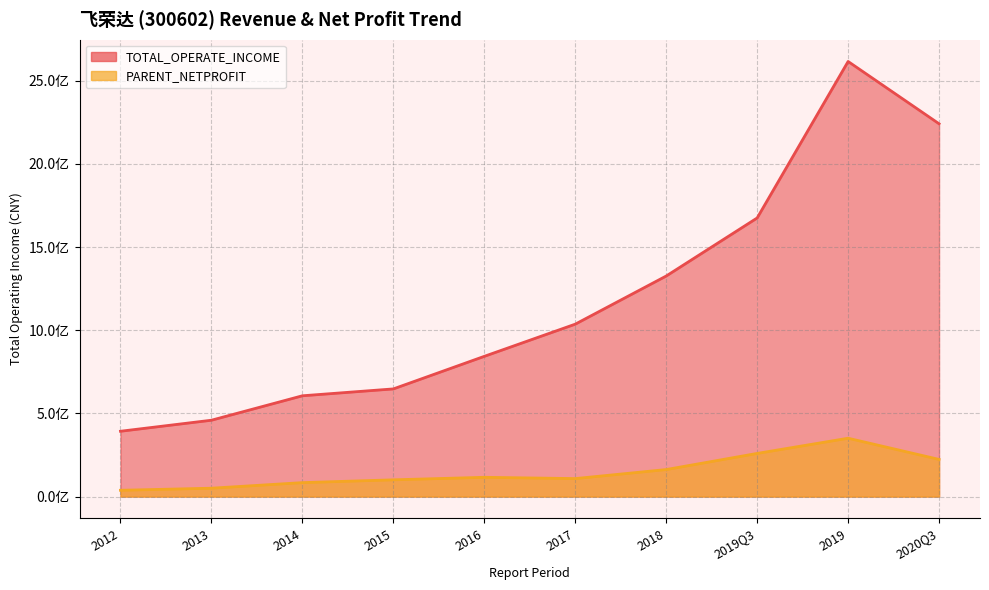

True or false: PARENT_NETPROFIT has more than 2 points higher than both neighbors.

False